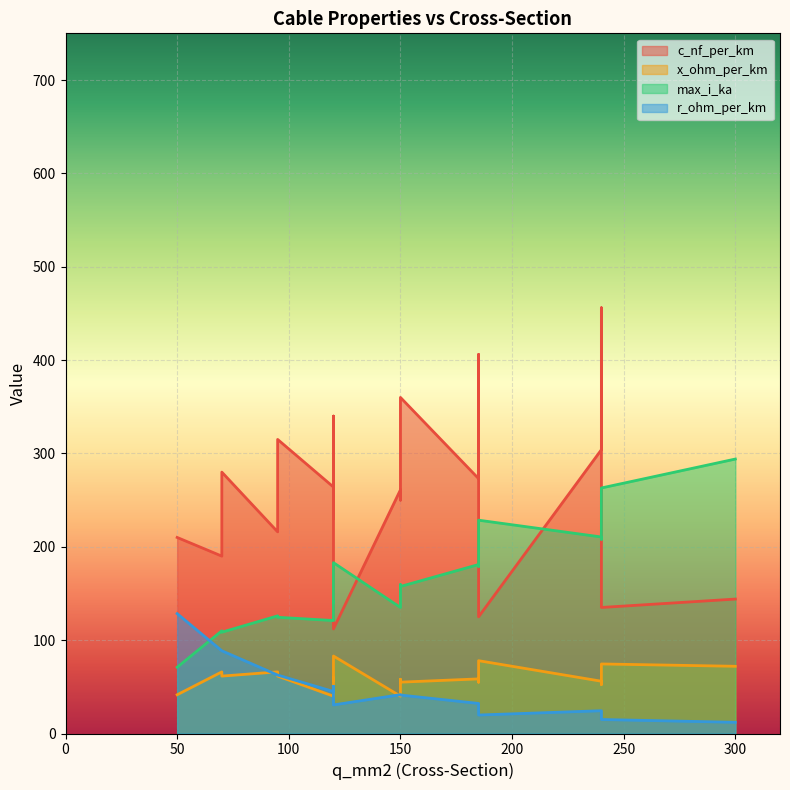

What is the label of the 19th point from the left?

300